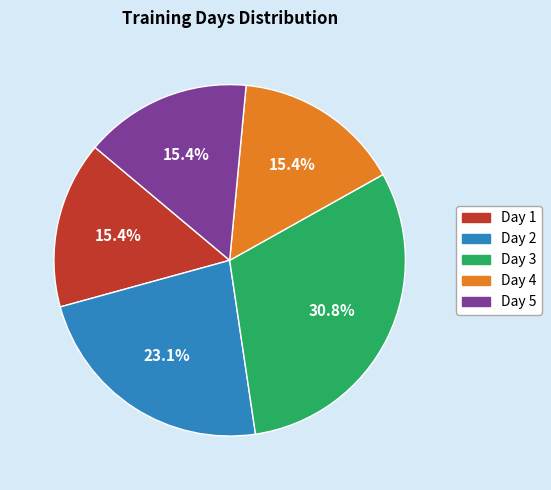

Count the number of slices in the pie.

5